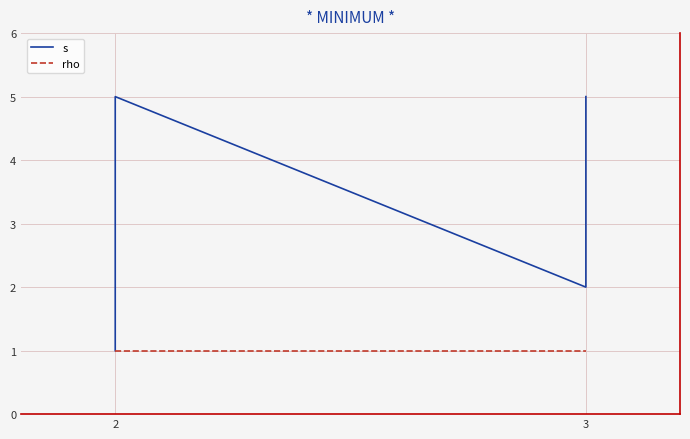

True or false: rho and s cross at least once.

False